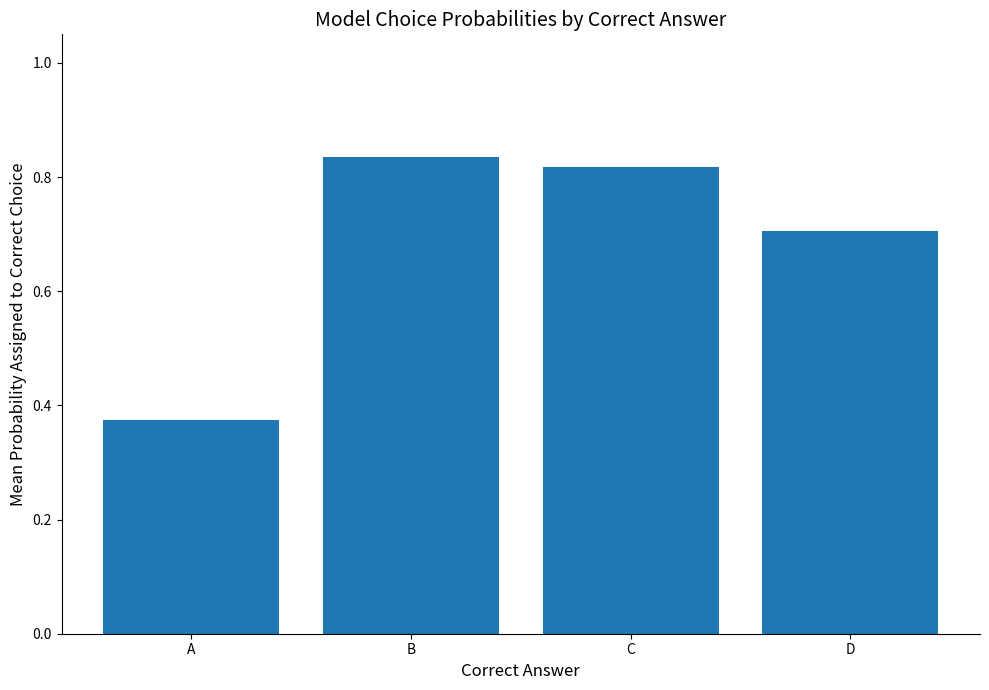

What is the sum of the values at B and A?

1.2